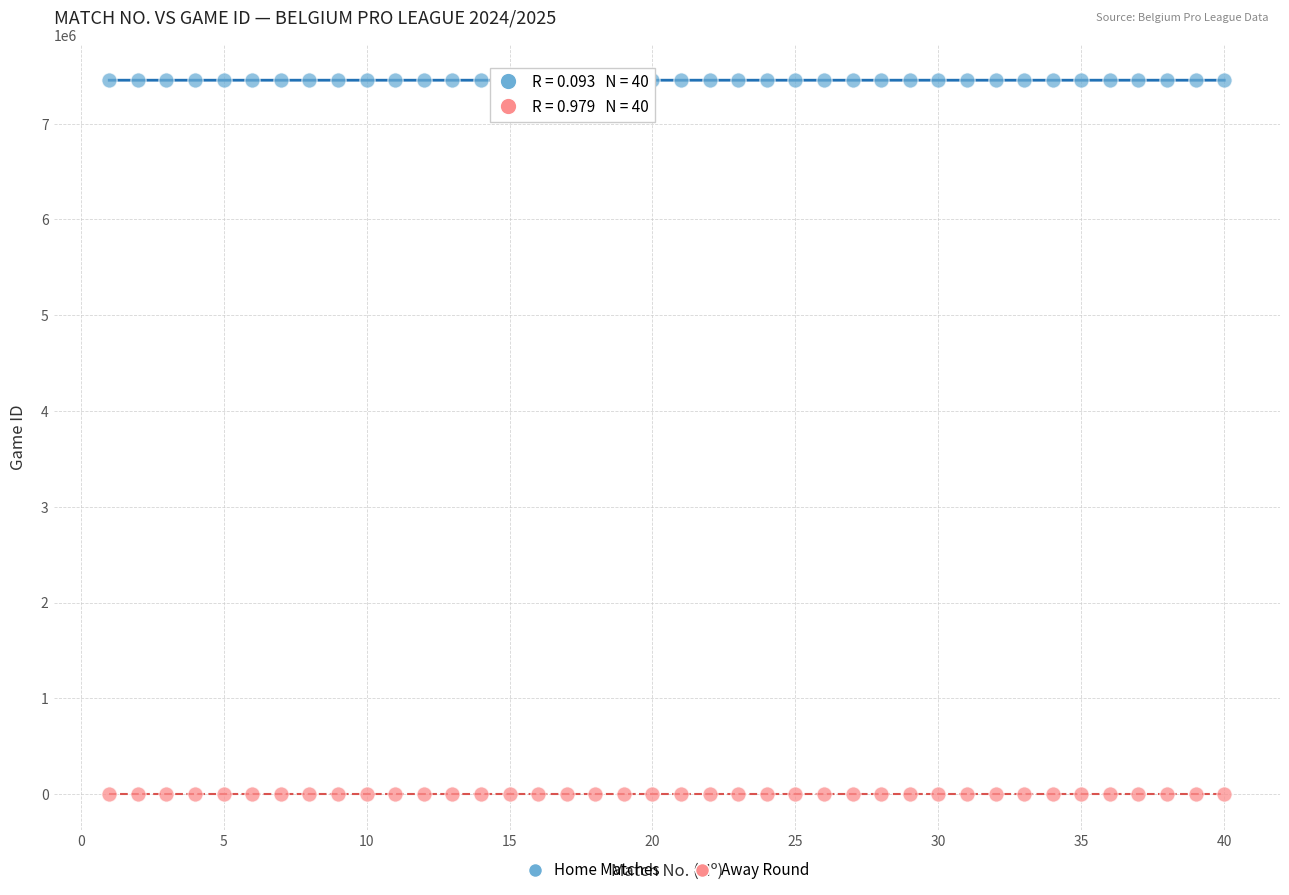

Across all data points, what is the range of Y values (max minus min)?

7454750